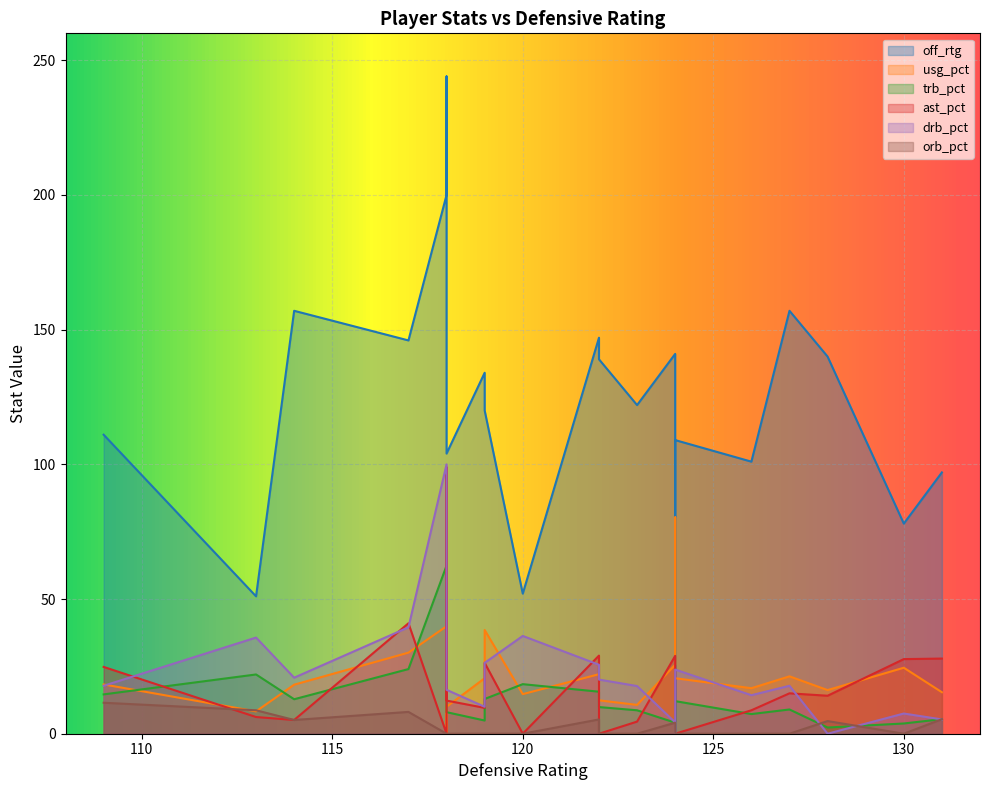

True or false: trb_pct has more than 2 points higher than both neighbors.

True